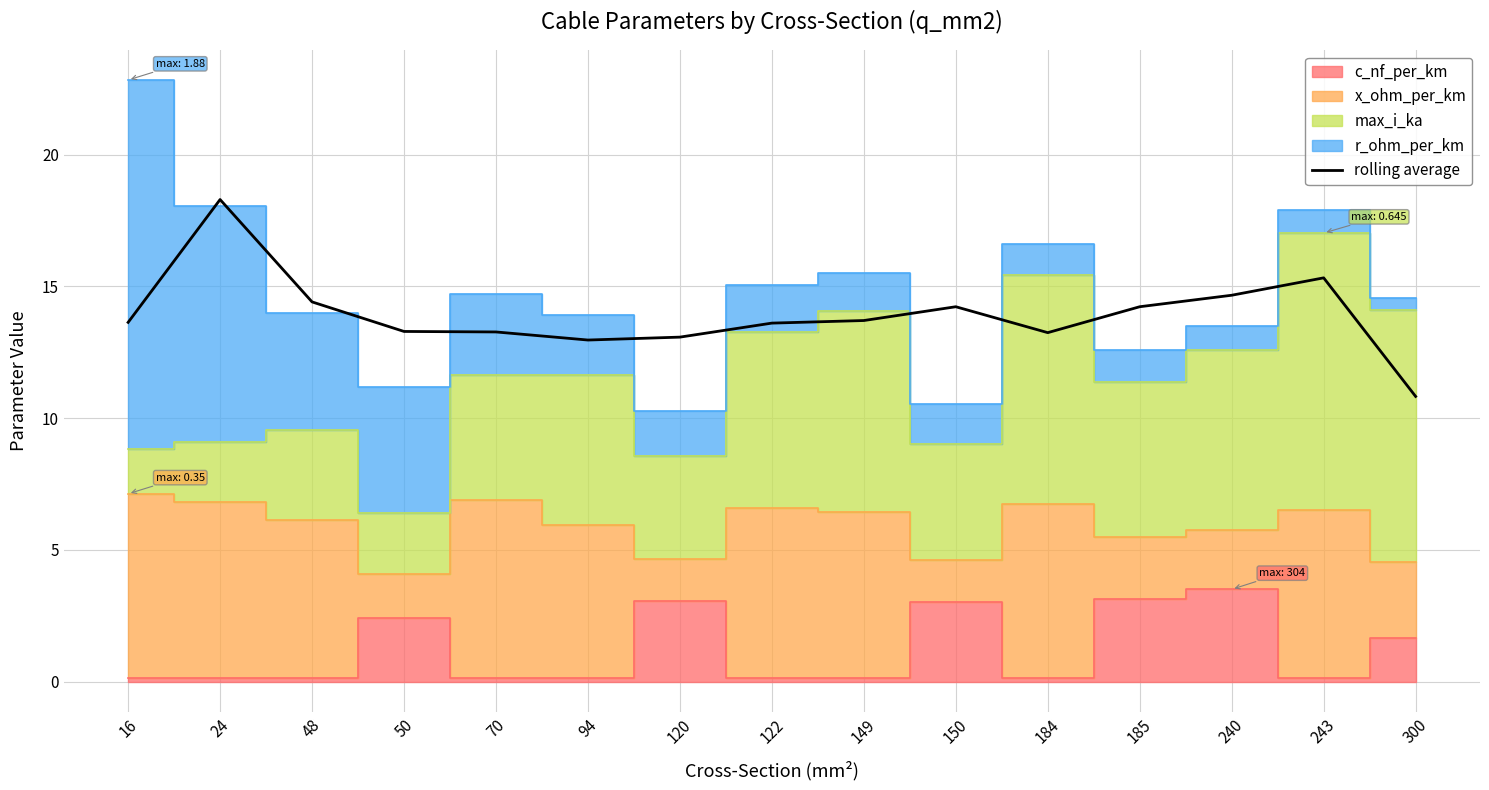

What is the sum of the values at 120 and 243?

28.4